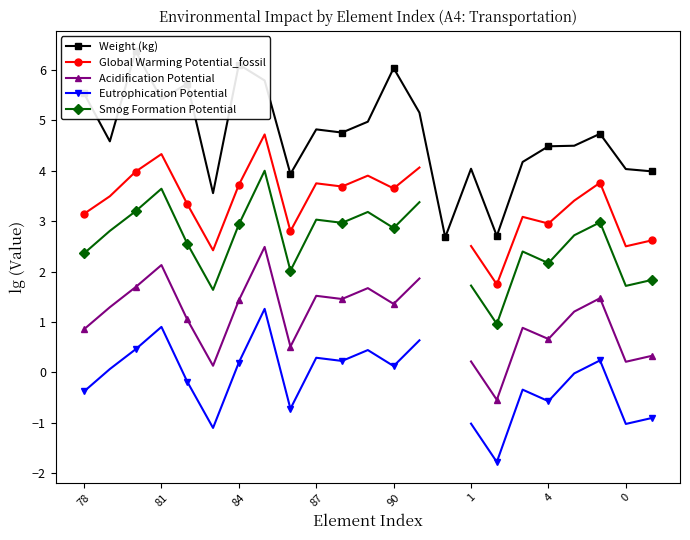

What is the difference between the maximum and minimum values in the Smog Formation Potential series?

3.0